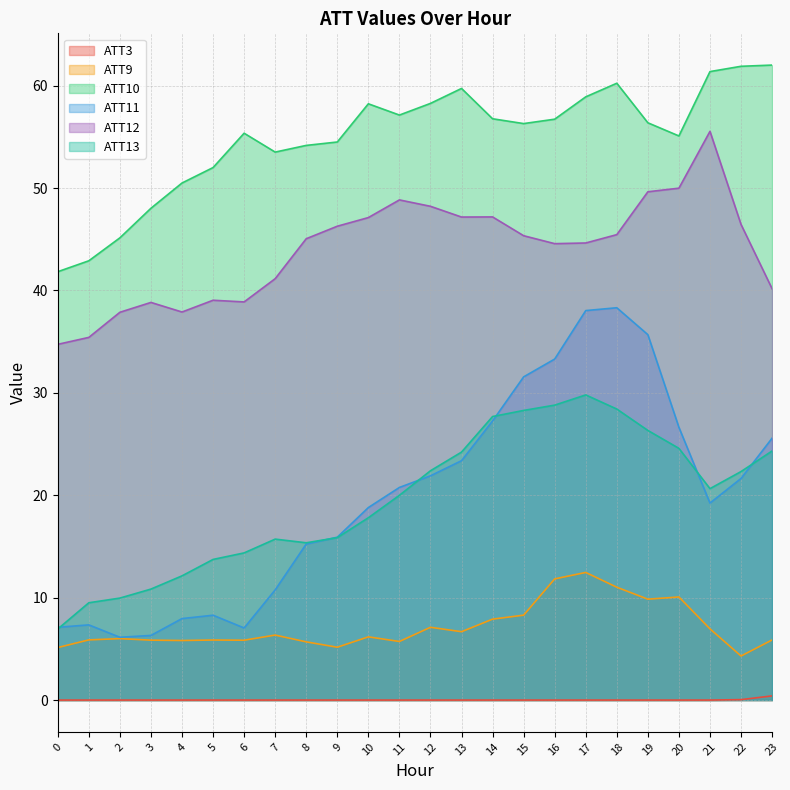

What is the difference between the maximum and minimum values in the ATT9 series?

8.2